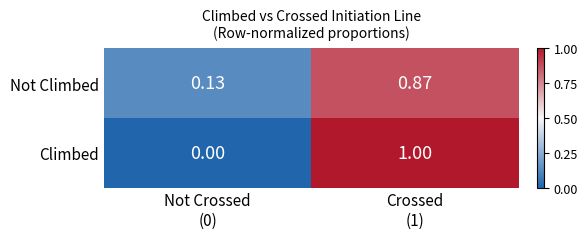

How many distinct data groups are displayed?

2